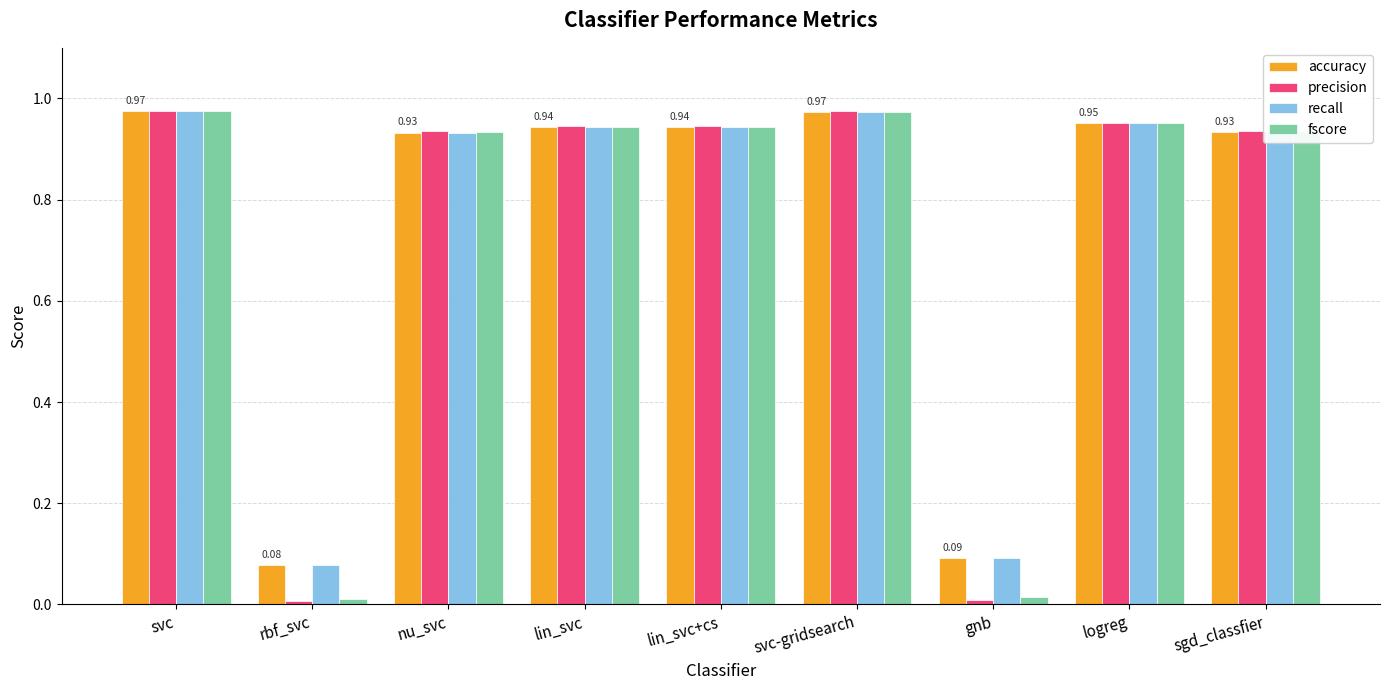

How many series are shown in this chart?

4